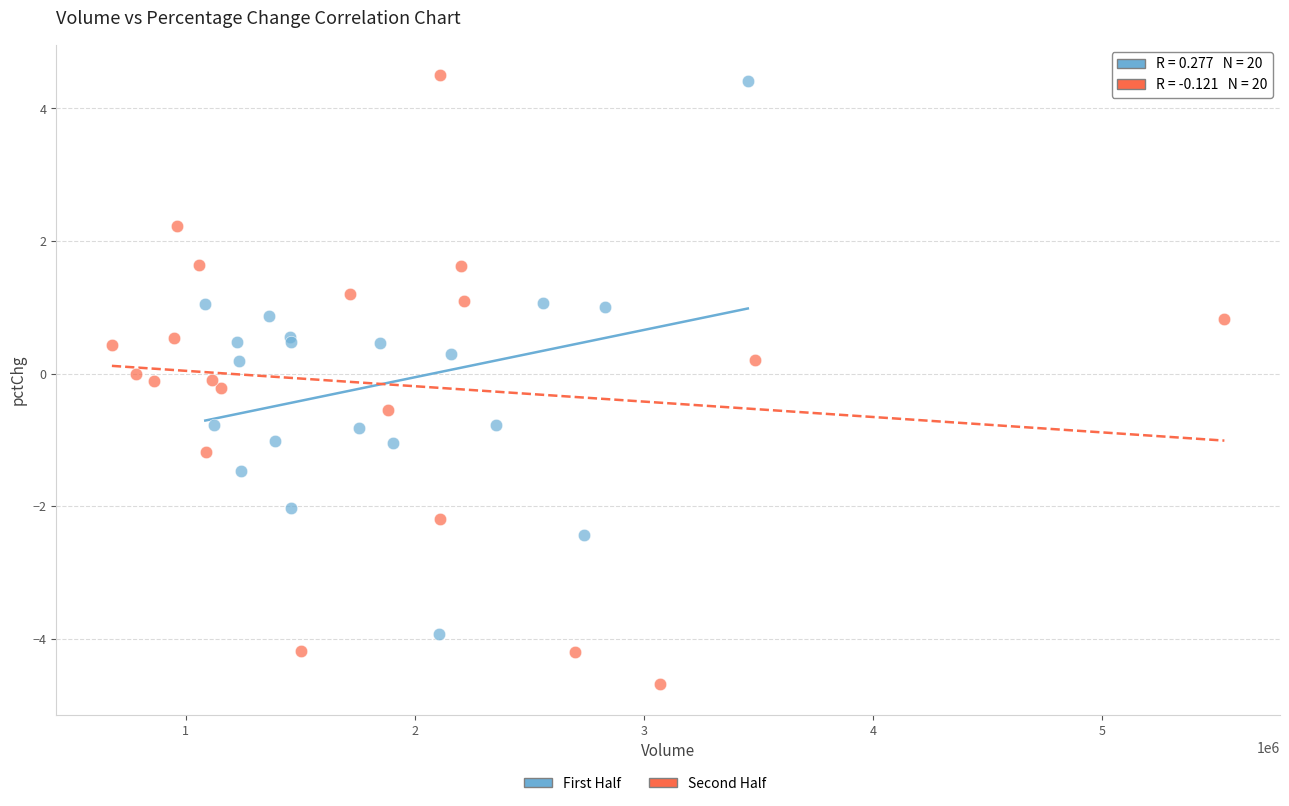

Which series contains the lowest Y value?

Second Half